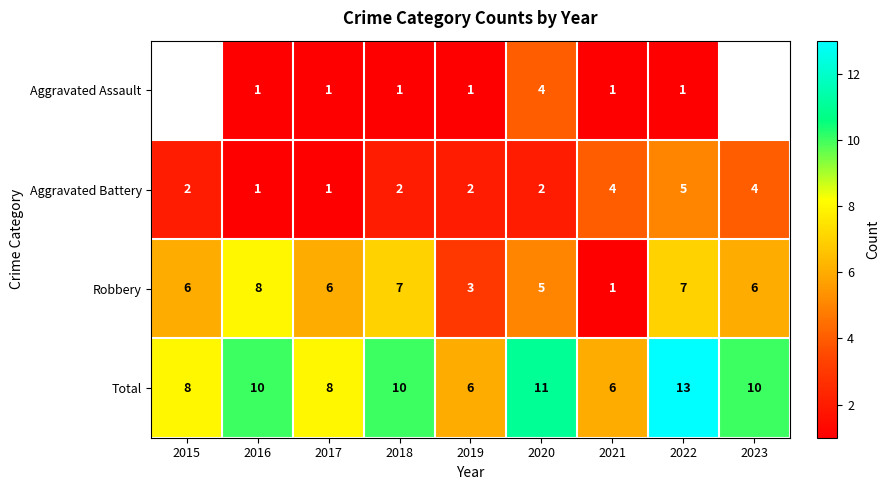

Between 2022 and 2020, which is larger?

2020